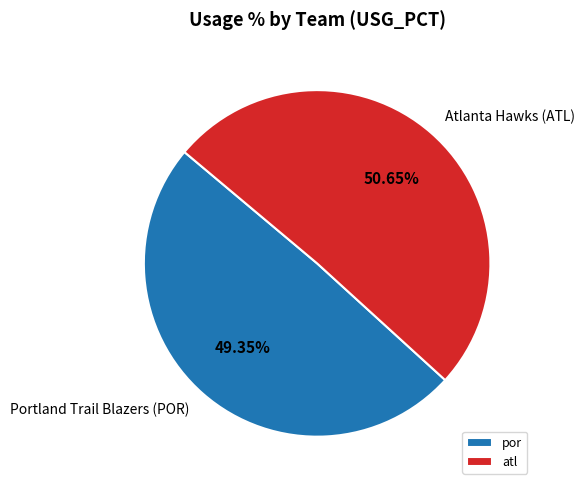

Approximately how many times larger is the value at por compared to atl?

1.0